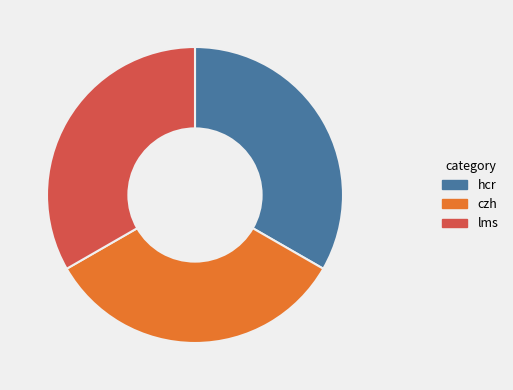

Is there a majority slice in this chart?

No